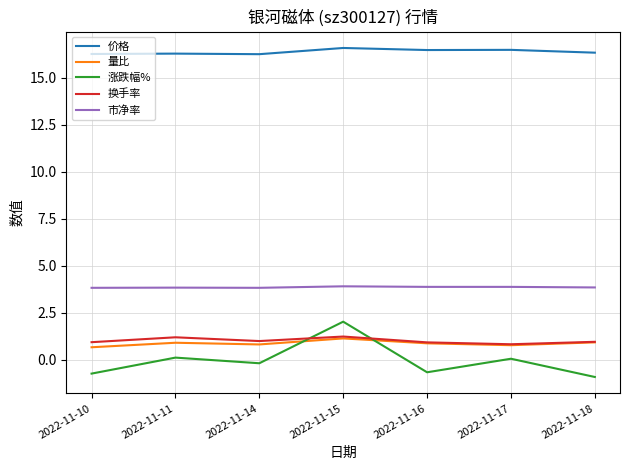

Is the value of 价格 at 2022-11-14 greater than the value of 涨跌幅% at 2022-11-11?

Yes